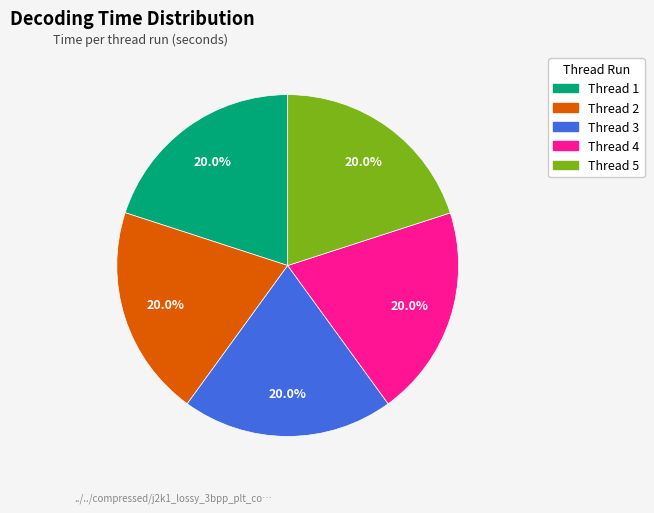

How many slices are in this pie chart?

5